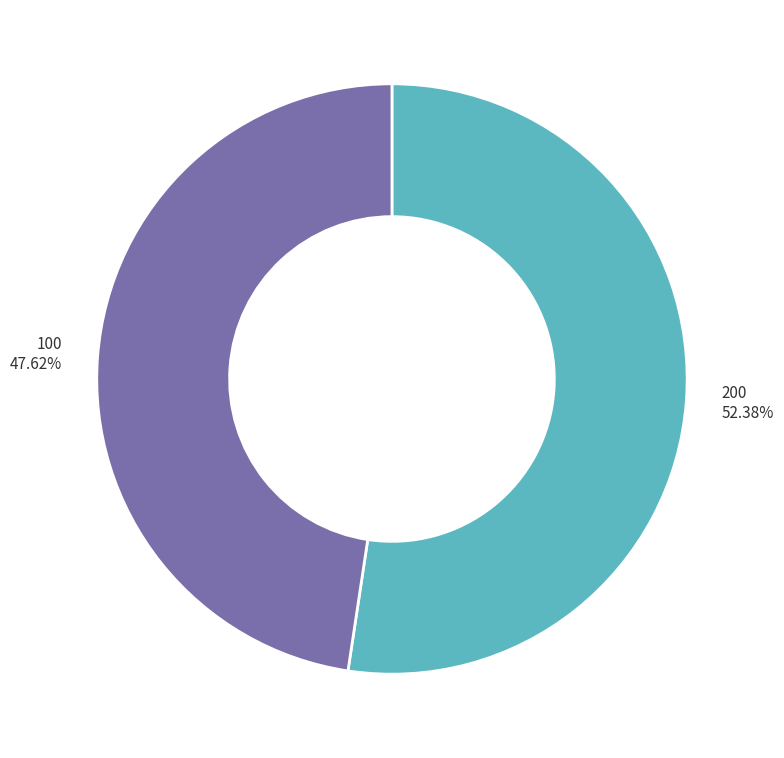

How many segments does this pie chart have?

2